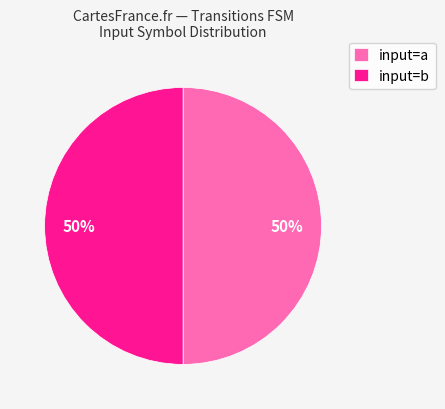

Do input=a and input=b together represent more than half of the pie?

Yes